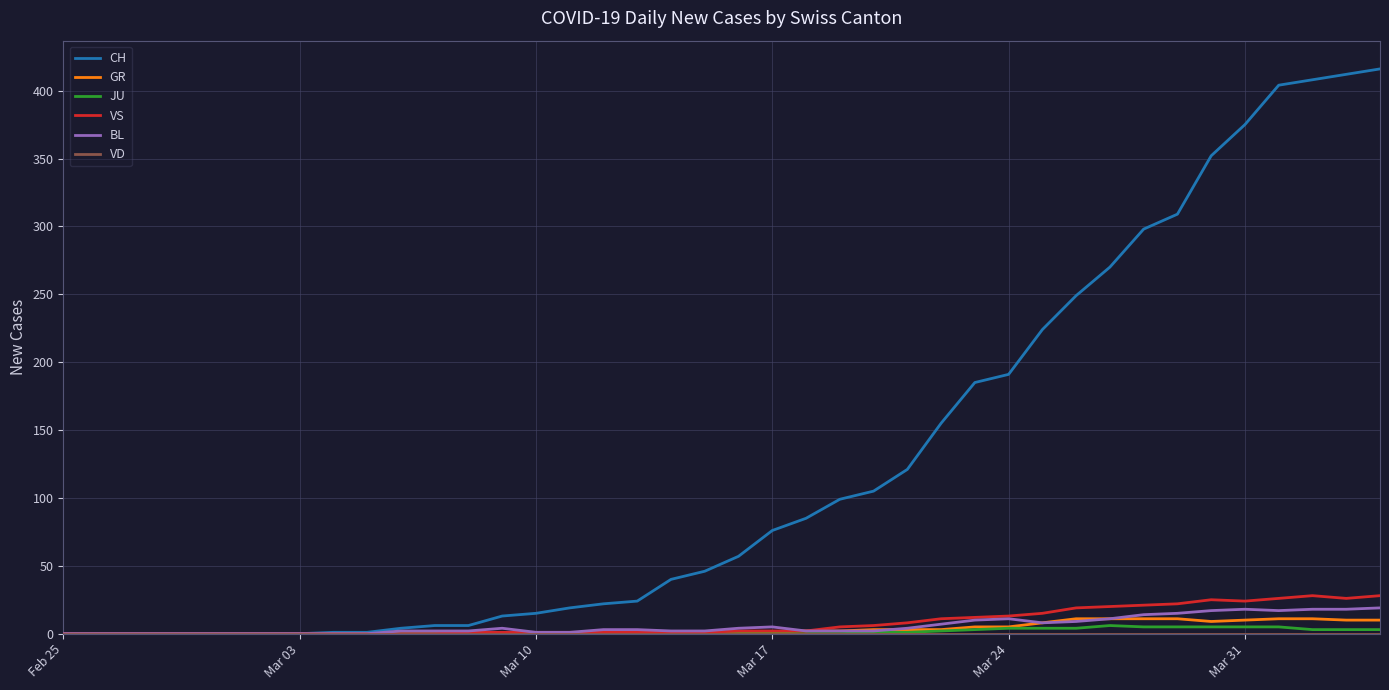

What is the maximum value shown in the chart?

416